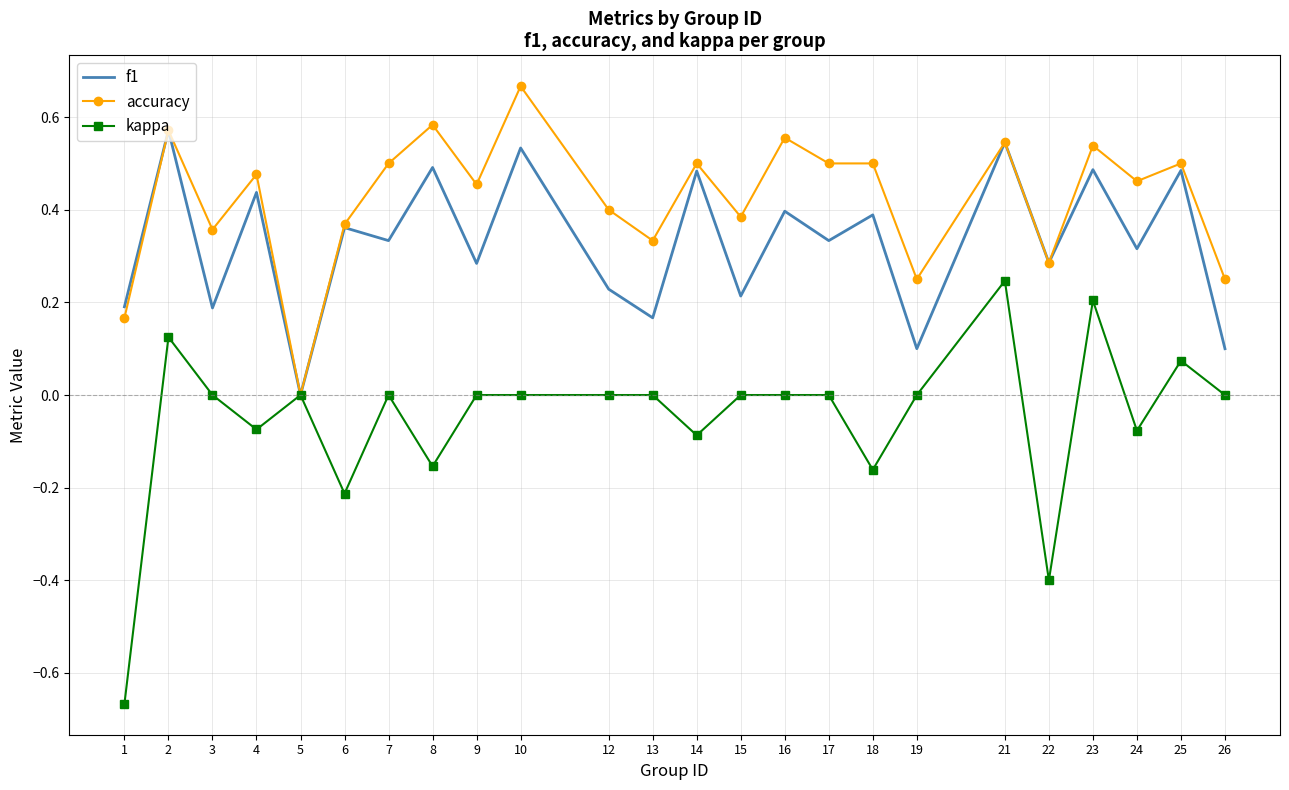

How many interior local peaks does the f1 series have?

11